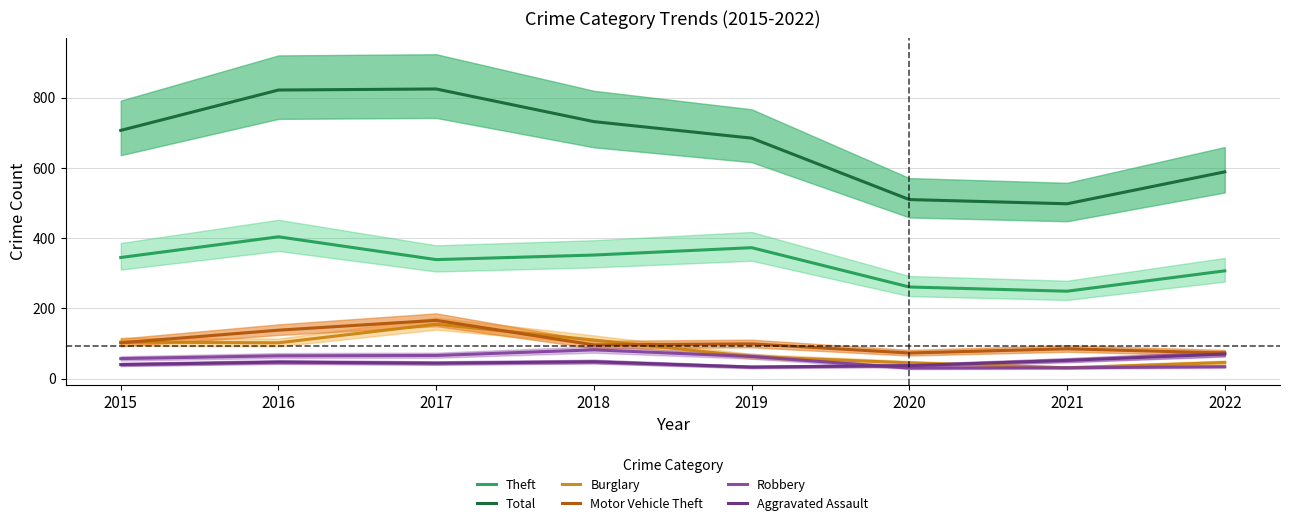

What is the difference between the Motor Vehicle Theft values at 2022 and 2016?

65